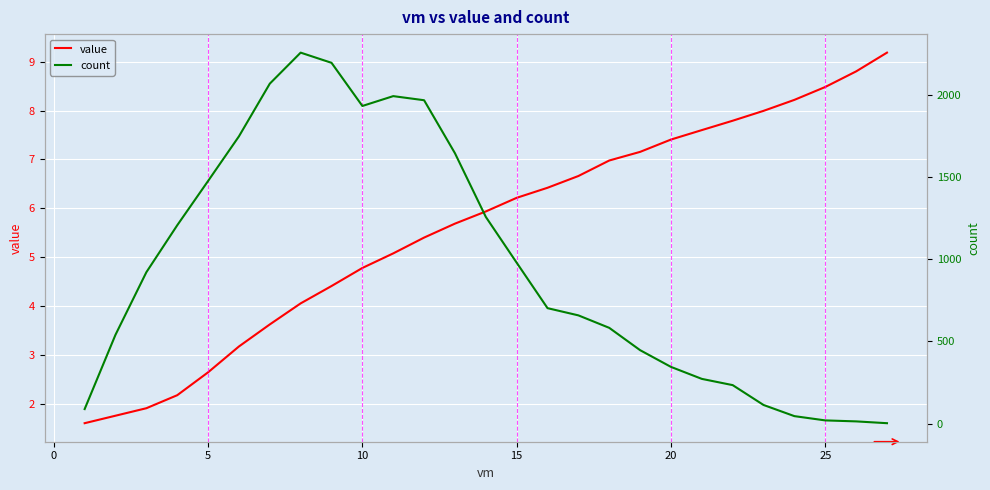

How many data points does each series have?

27